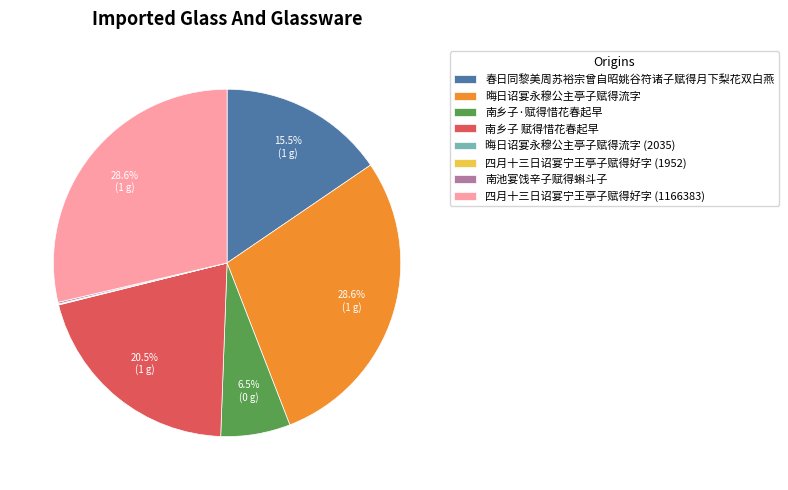

To the nearest percent, what is the average slice percentage?

12%